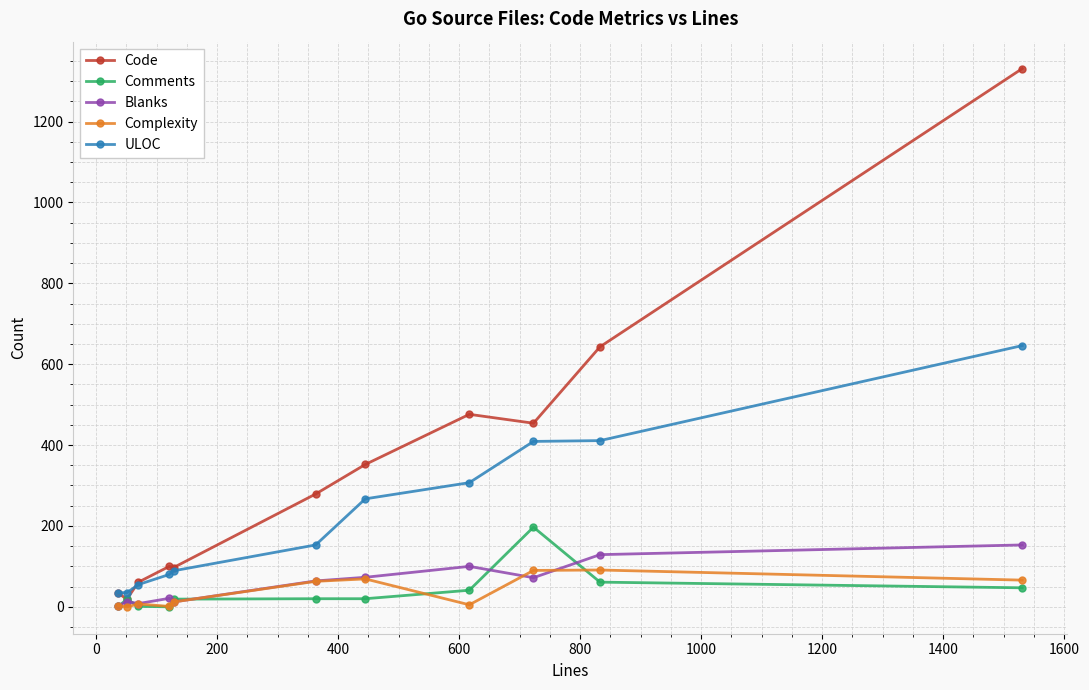

At how many categories does at least one series exceed 962?

1